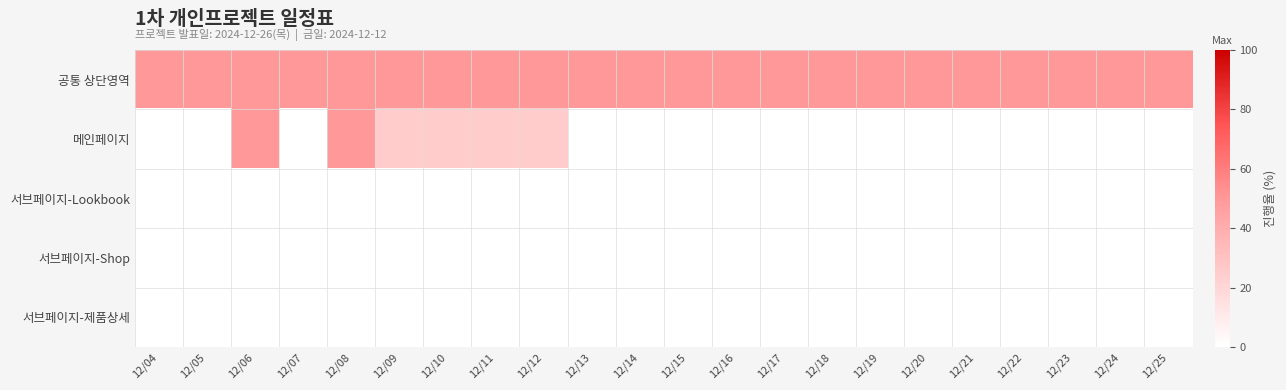

Which has a higher value, 12/20 or 12/17?

12/20